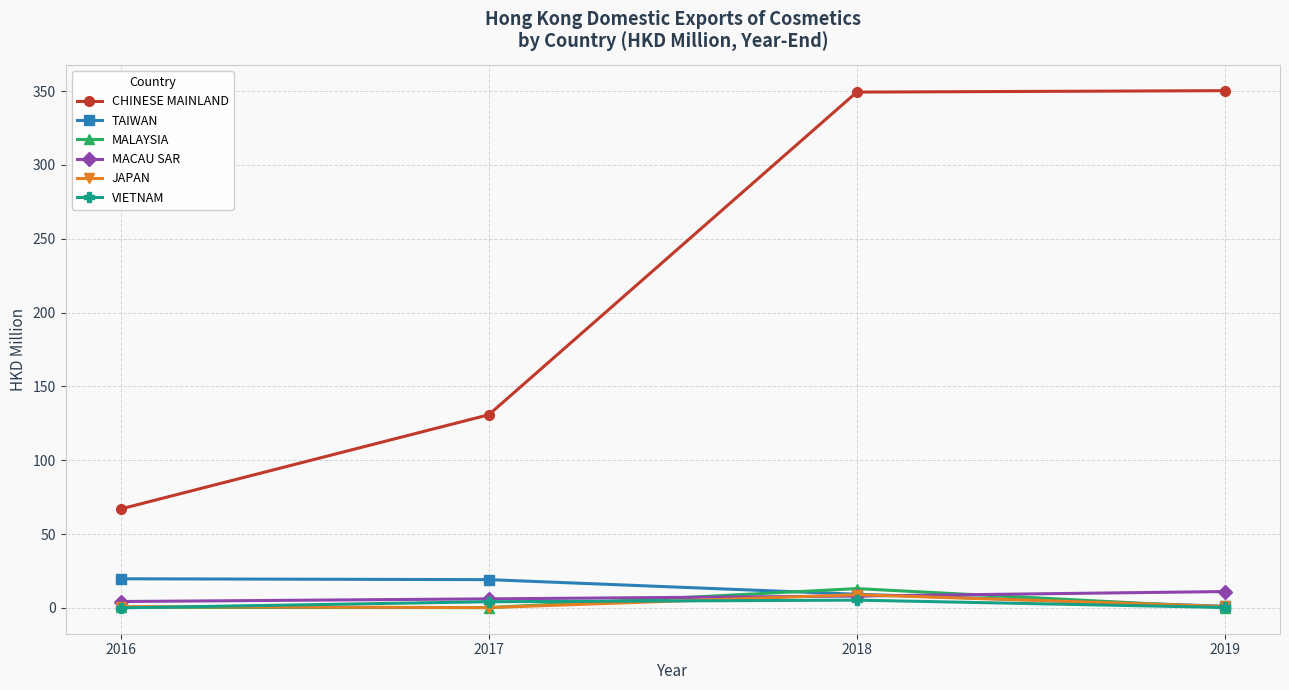

Where is the first local maximum for JAPAN?

2018